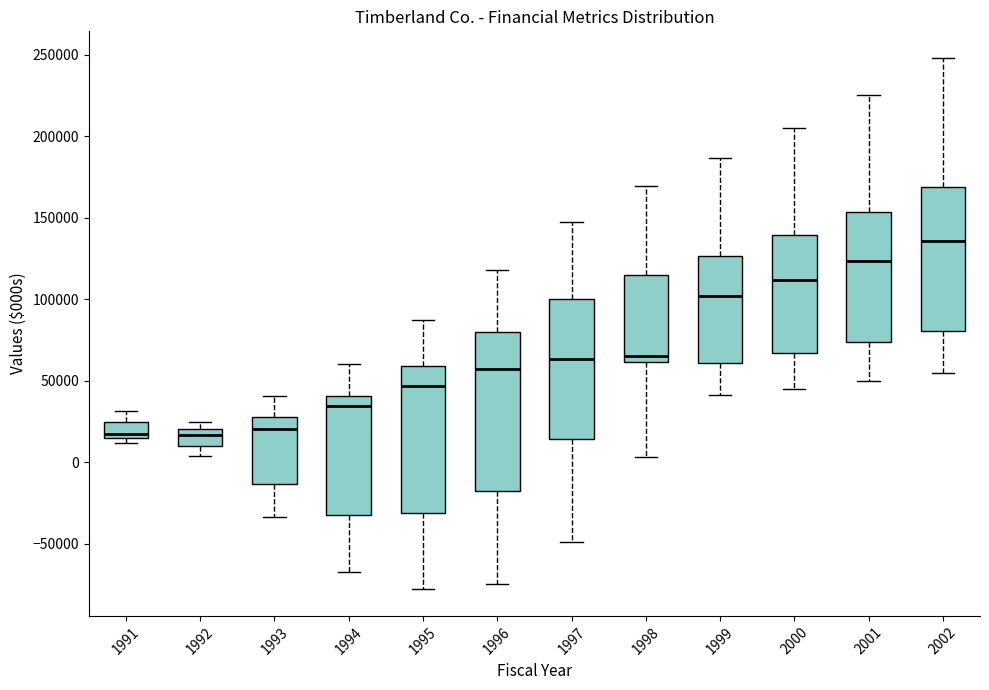

Reading left to right, transcribe this box plot: for each box, give where its median line is, the range the box spans, and where its two whiskers end, as read against the y-axis. The values are not printed on the chart, so give them approximately, as read against the axis.

1991: median 20000, box 15000 to 25000, whiskers 10000 to 30000
1992: median 15000, box 10000 to 20000, whiskers 5000 to 25000
1993: median 20000, box -15000 to 30000, whiskers -35000 to 40000
1994: median 35000, box -30000 to 40000, whiskers -65000 to 60000
1995: median 45000, box -30000 to 60000, whiskers -80000 to 85000
1996: median 55000, box -15000 to 80000, whiskers -75000 to 120000
1997: median 65000, box 15000 to 100000, whiskers -50000 to 145000
1998: median 65000, box 60000 to 115000, whiskers 5000 to 170000
1999: median 100000, box 60000 to 125000, whiskers 40000 to 185000
2000: median 110000, box 65000 to 140000, whiskers 45000 to 205000
2001: median 125000, box 75000 to 155000, whiskers 50000 to 225000
2002: median 135000, box 80000 to 170000, whiskers 55000 to 250000